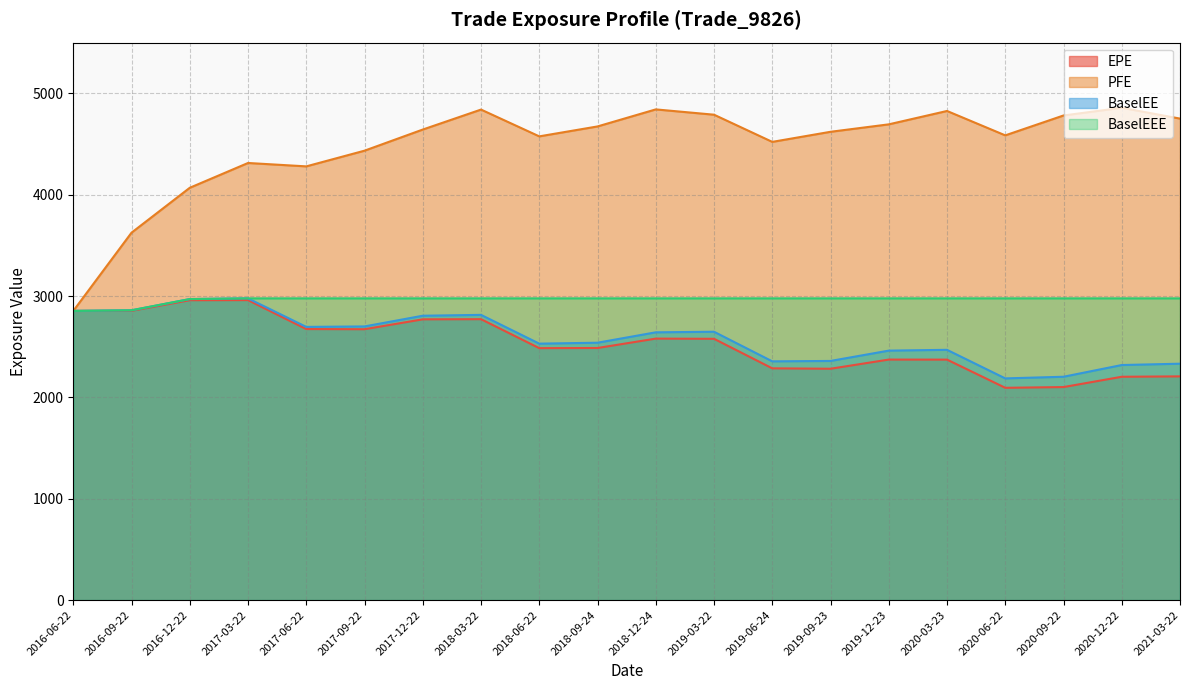

What are all the series names shown in the legend?

EPE, PFE, BaselEE, BaselEEE